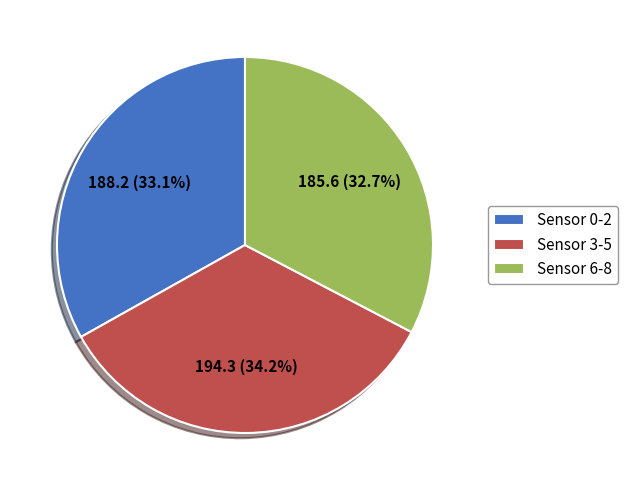

Which category has the biggest portion of the pie?

Sensor 3-5